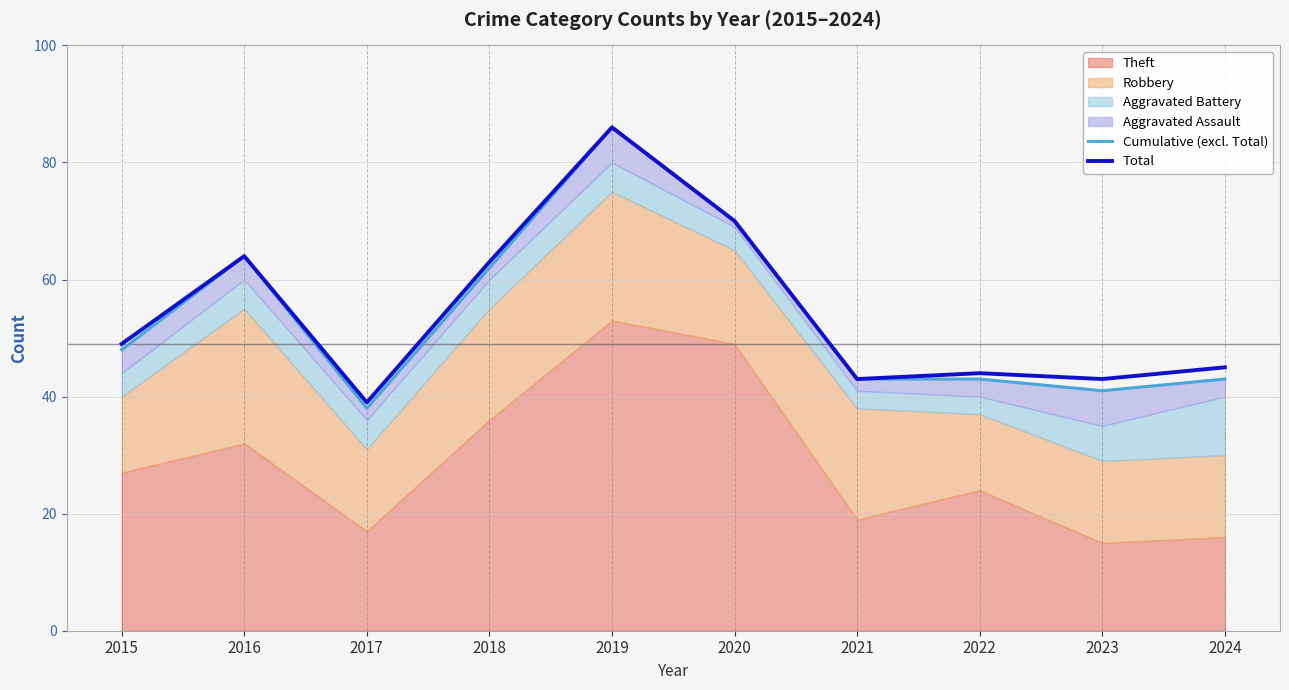

Where is Cumulative (excl. Total) nearest to the value 62?

2018